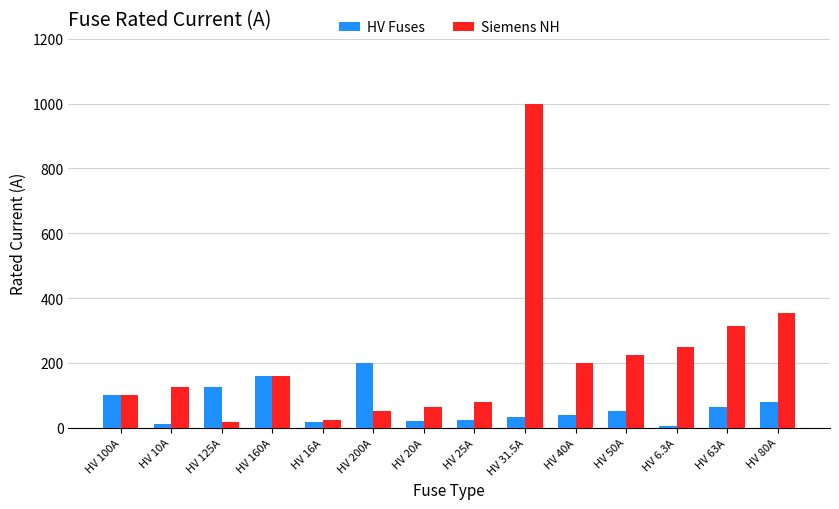

Are the bars horizontal?

No